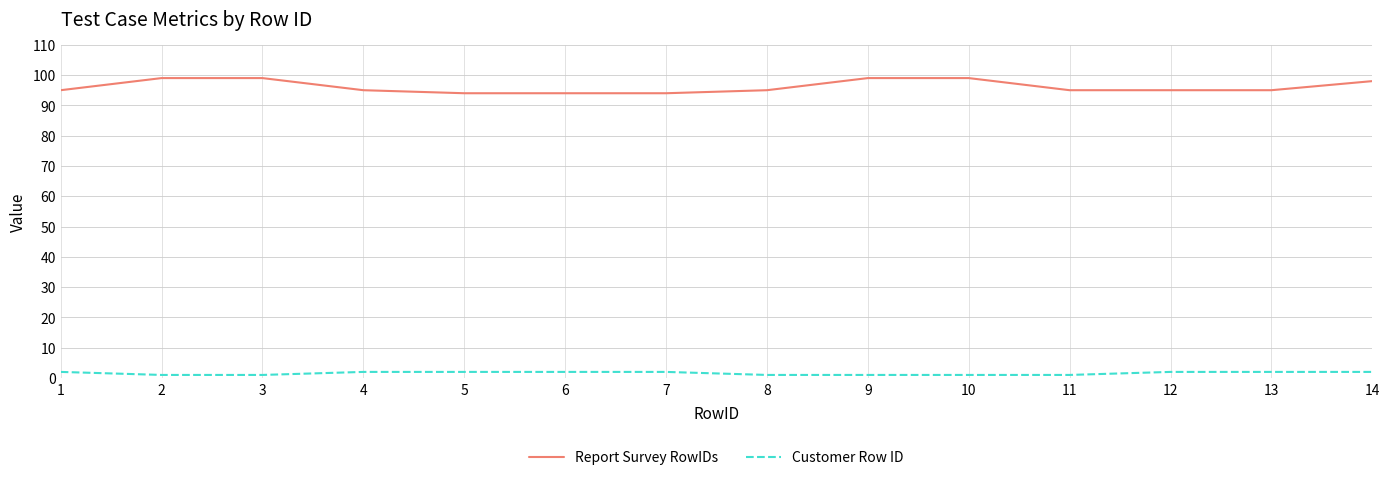

What is the sum of the Report Survey RowIDs values at 7 and 5?

188